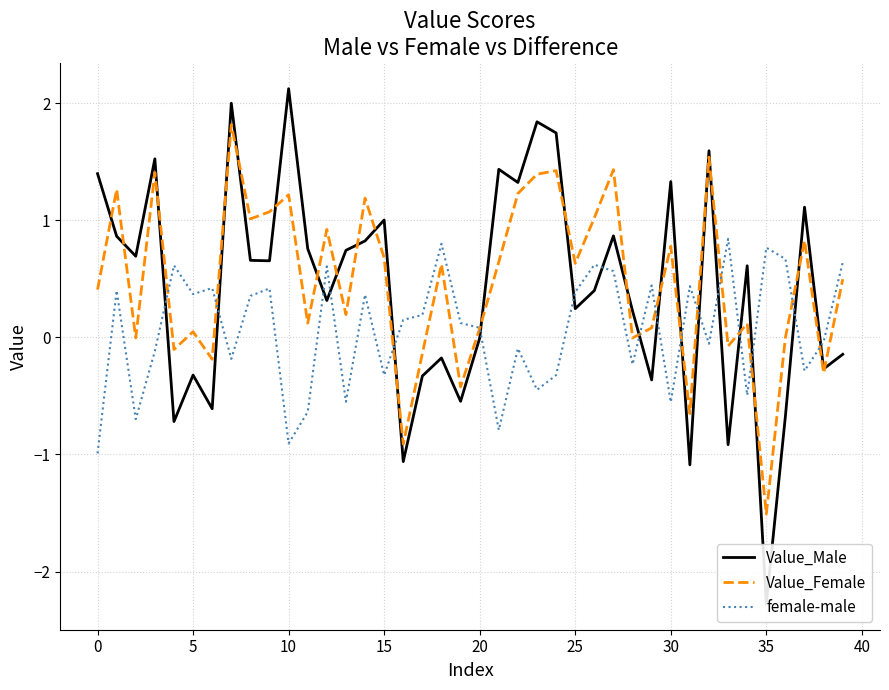

Reading left to right, transcribe all the data shown in this chart.

Value_Male: 1.4	0.9	0.7	1.5	-0.7	-0.3	-0.6	2.0	0.7	0.7	2.1	0.8	0.3	0.7	0.8	1.0	-1.1	-0.3	-0.2	-0.5	-0.0	1.4	1.3	1.8	1.7	0.2	0.4	0.9	0.2	-0.4	1.3	-1.1	1.6	-0.9	0.6	-2.3	-0.7	1.1	-0.3	-0.1
Value_Female: 0.4	1.3	-0.0	1.4	-0.1	0.0	-0.2	1.8	1.0	1.1	1.2	0.1	0.9	0.2	1.2	0.7	-0.9	-0.1	0.6	-0.4	0.1	0.6	1.2	1.4	1.4	0.6	1.0	1.4	-0.0	0.1	0.8	-0.7	1.5	-0.1	0.1	-1.5	-0.0	0.8	-0.3	0.5
female-male: -1.0	0.4	-0.7	-0.1	0.6	0.4	0.4	-0.2	0.4	0.4	-0.9	-0.6	0.6	-0.5	0.4	-0.3	0.2	0.2	0.8	0.1	0.1	-0.8	-0.1	-0.4	-0.3	0.4	0.6	0.6	-0.2	0.4	-0.6	0.4	-0.1	0.8	-0.5	0.8	0.7	-0.3	-0.0	0.6